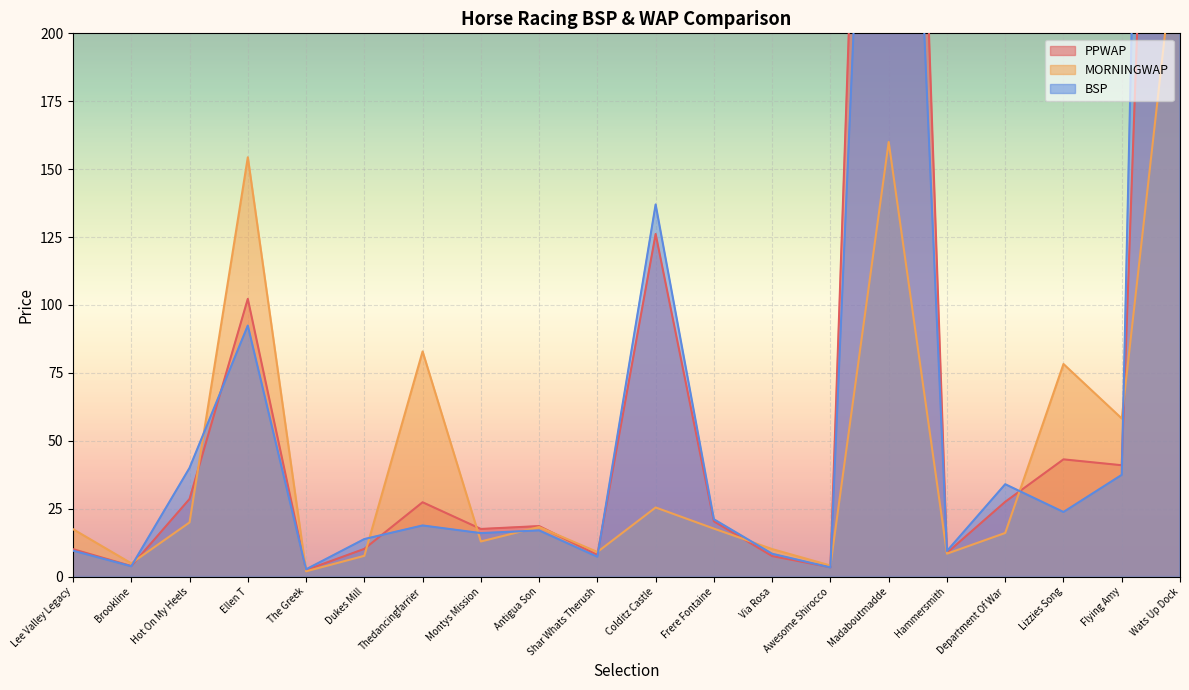

At how many categories does at least one series exceed 224?

2